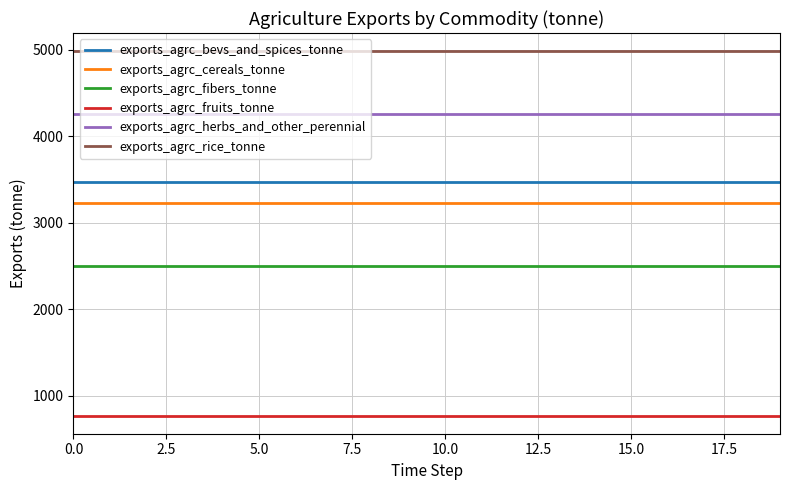

Which series has the largest total across all categories?

exports_agrc_rice_tonne